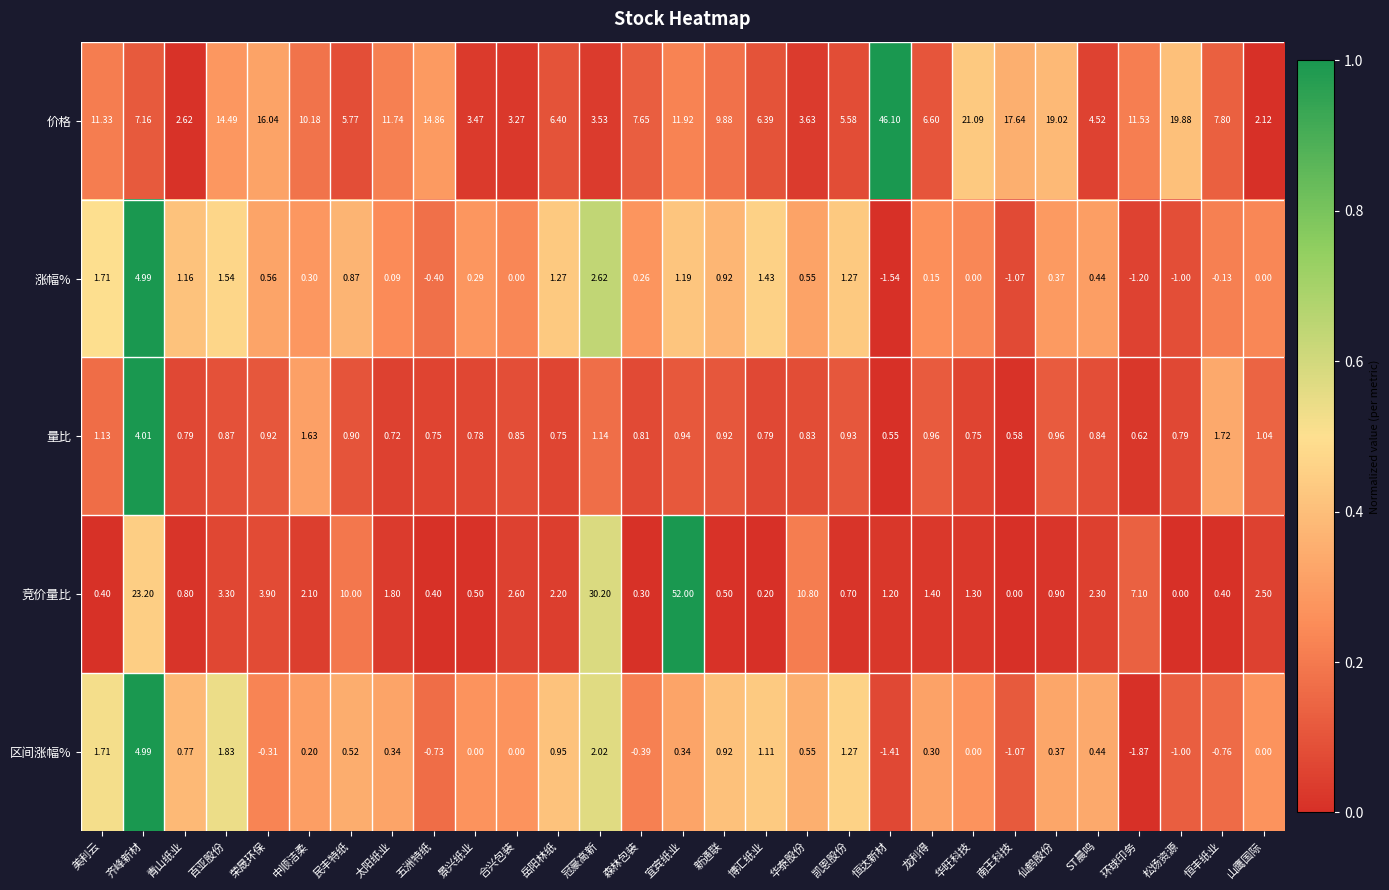

Where is 量比 nearest to the value 2?

恒丰纸业